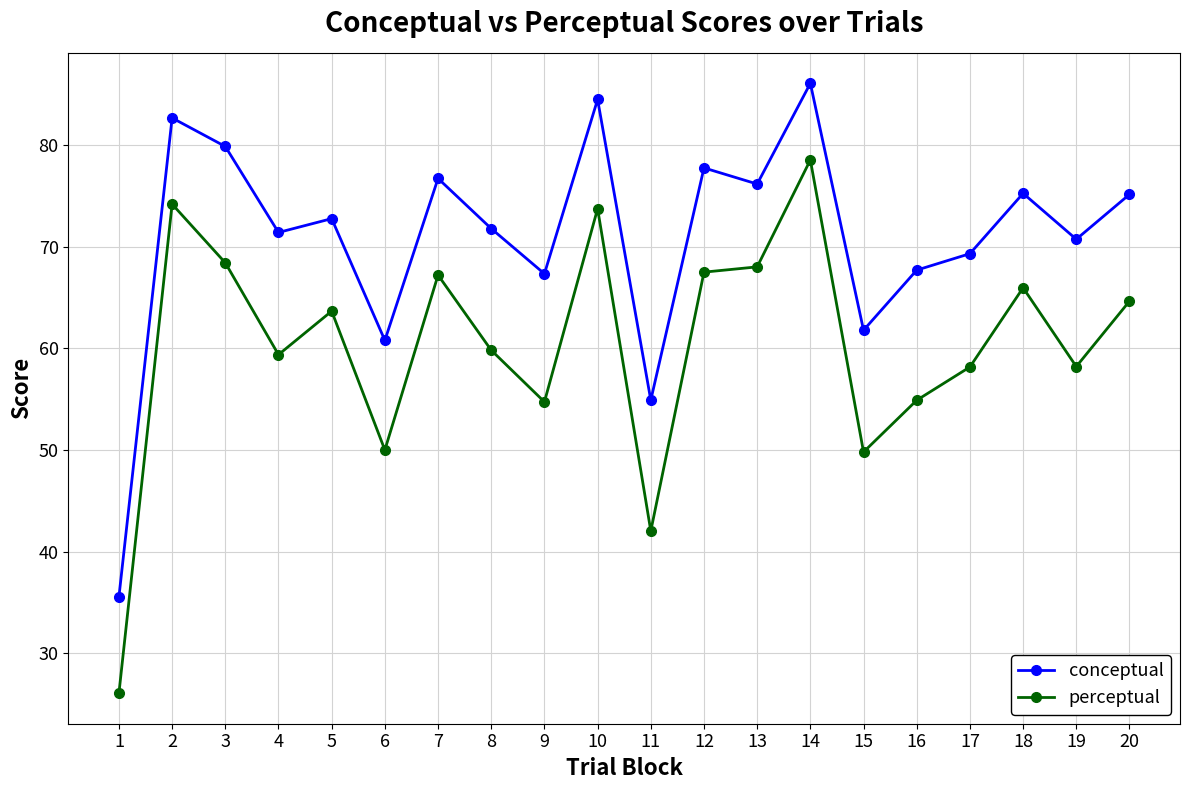

What is the highest value of the perceptual series?

78.6